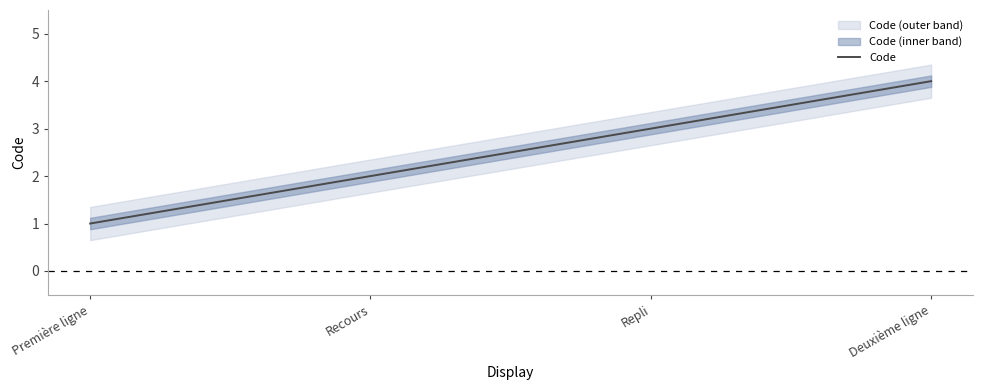

Count the number of data series in this chart.

1